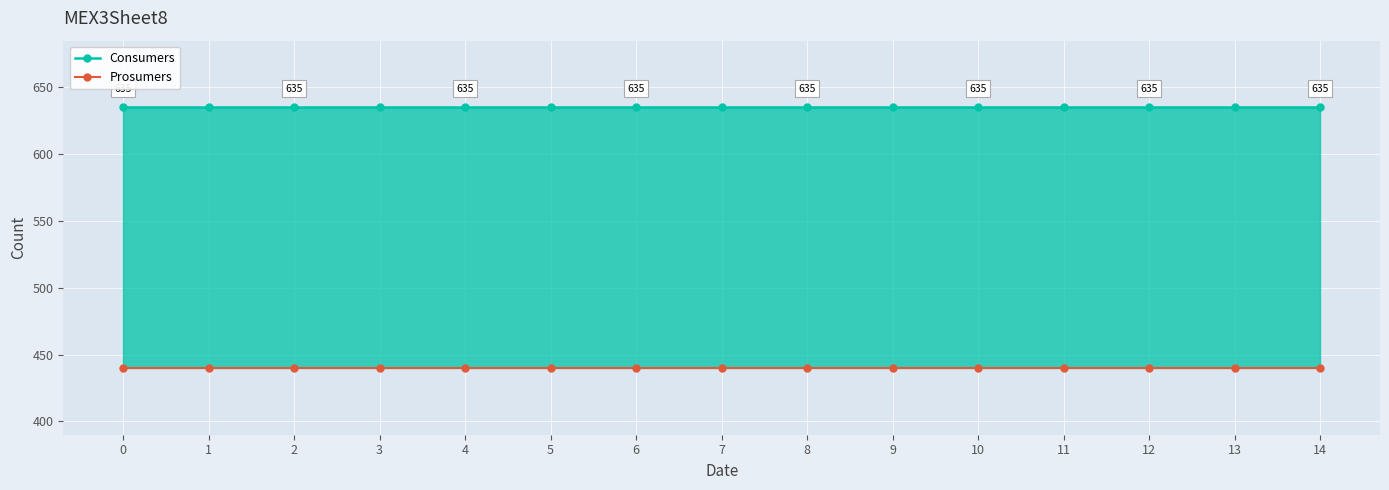

True or false: Prosumers has a value of 440 at 11.

True